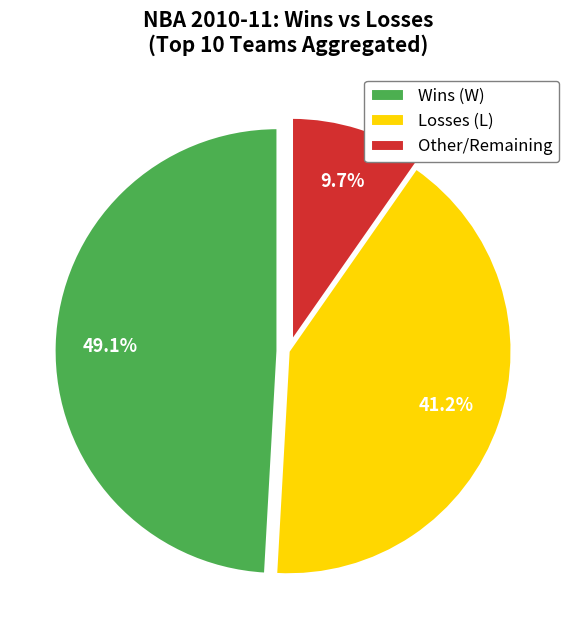

What percentage is NOT represented by Losses (L)?

58.8%